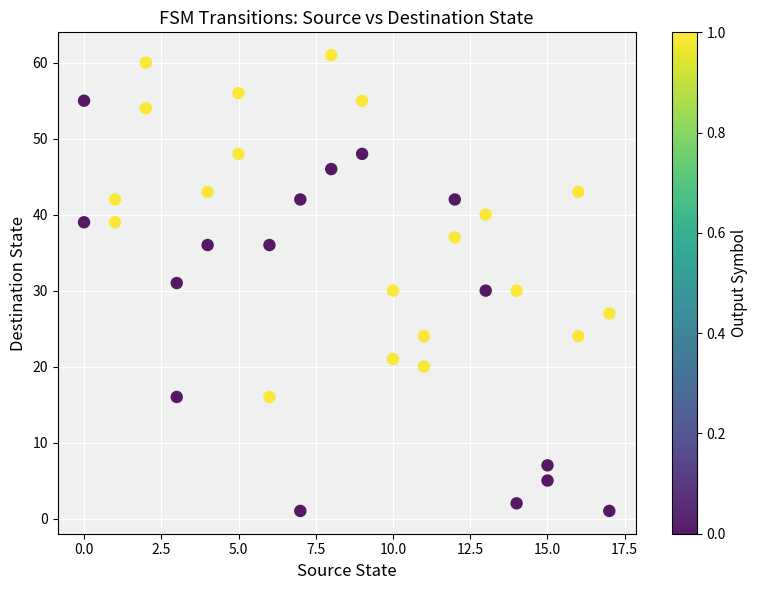

What is the range of Y values (max minus min)?

60